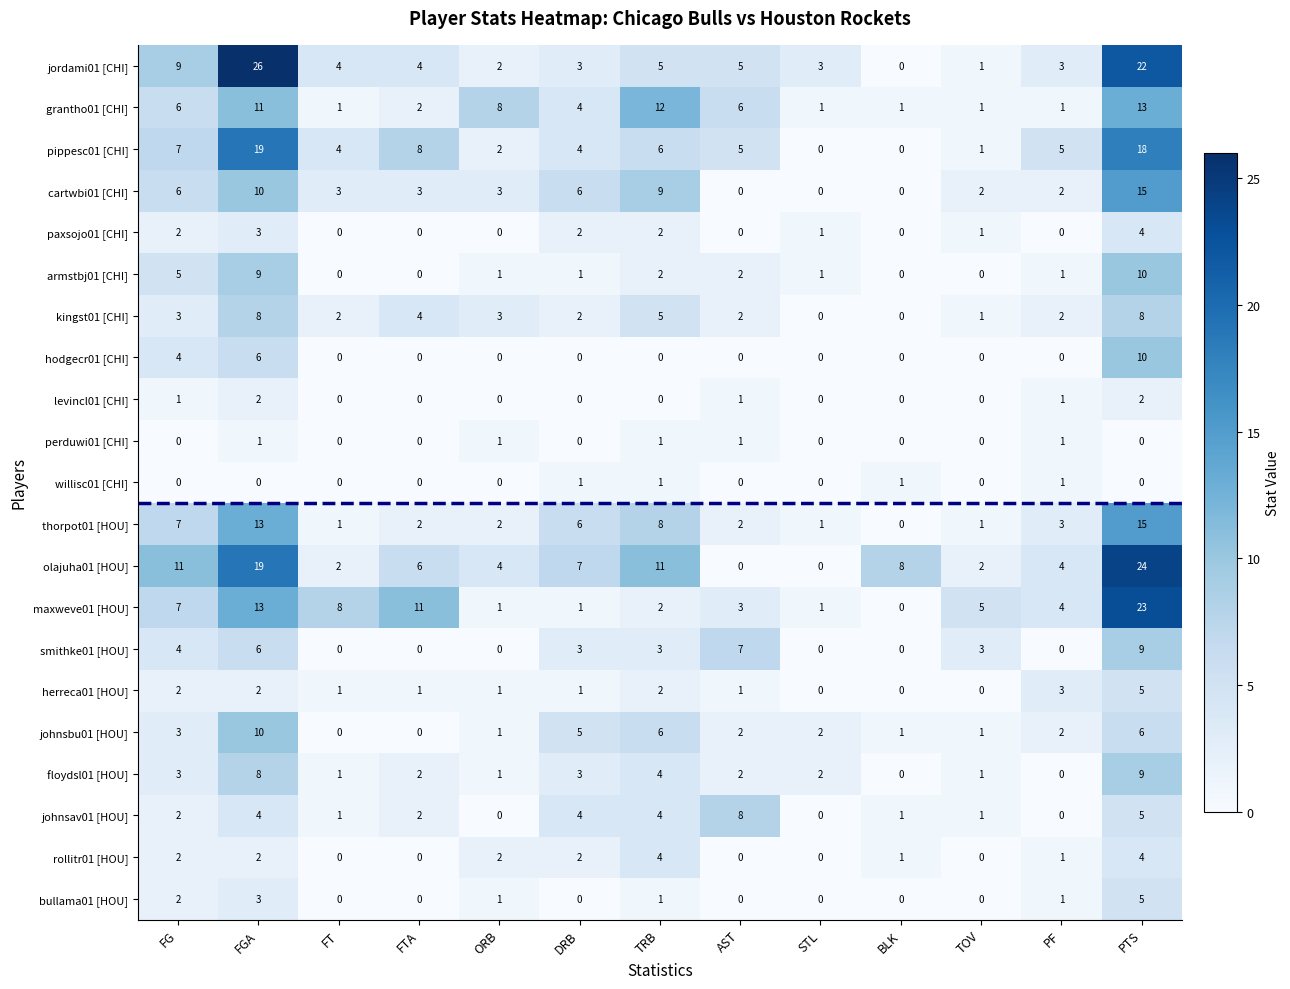

What is the greatest value displayed?

26